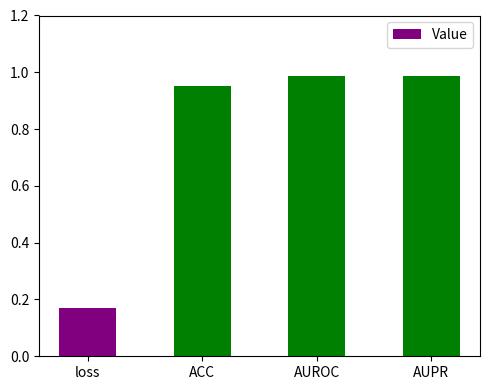

Which has a higher value, loss or ACC?

ACC